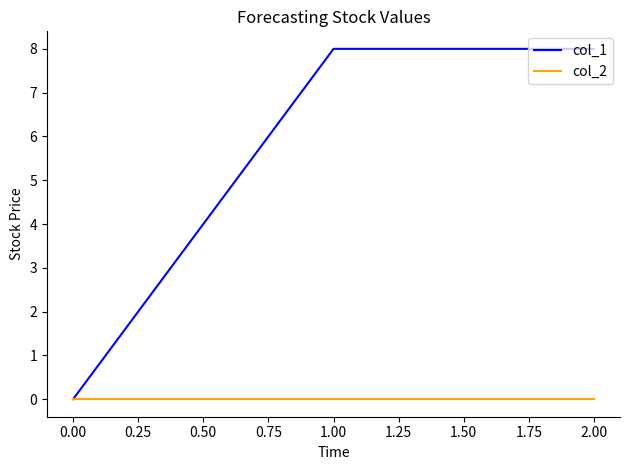

Reading left to right, extract all data points from this chart.

col_1: 0	8	8
col_2: 0	0	0